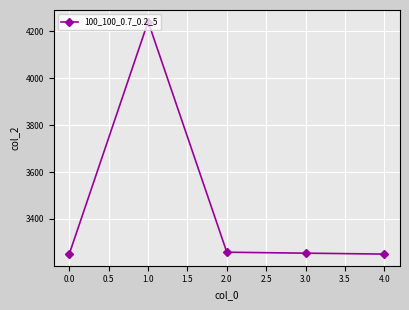

Is it true that the value at 4.0 is 1803?

False